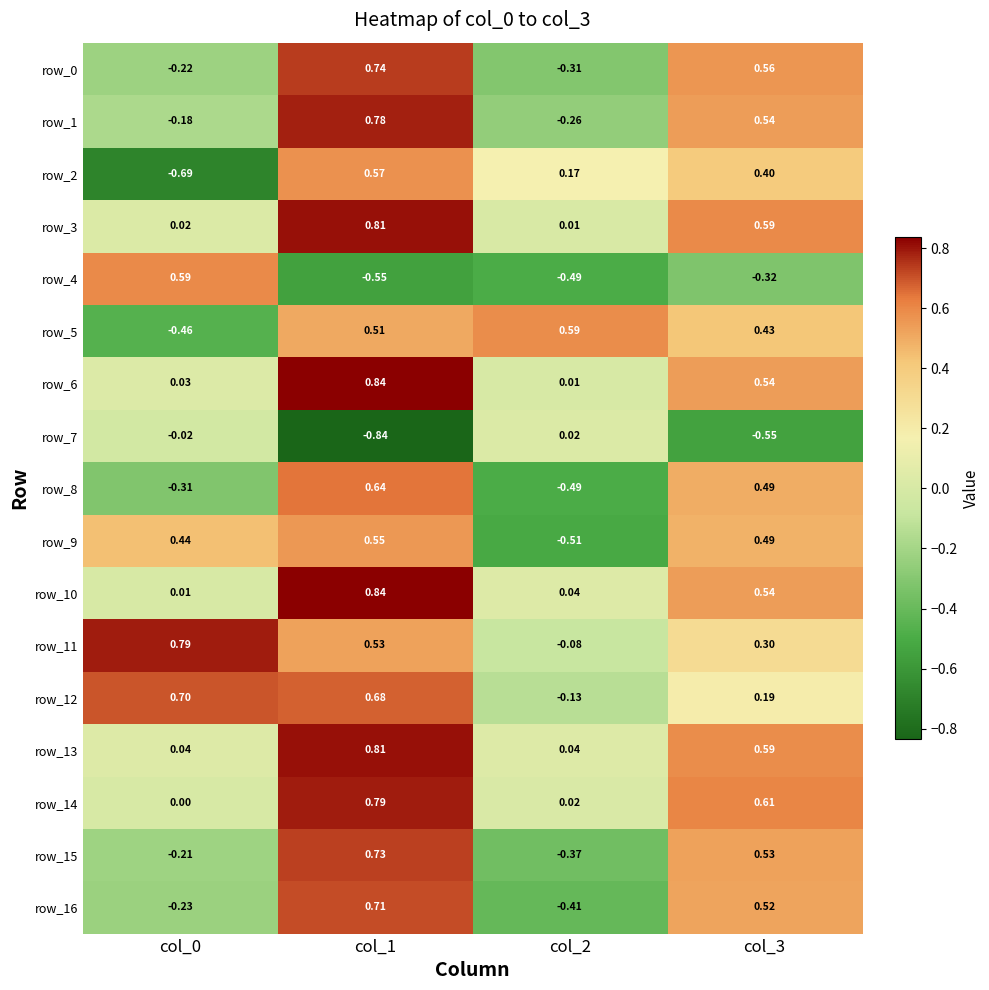

At how many categories does at least one series exceed 0?

4